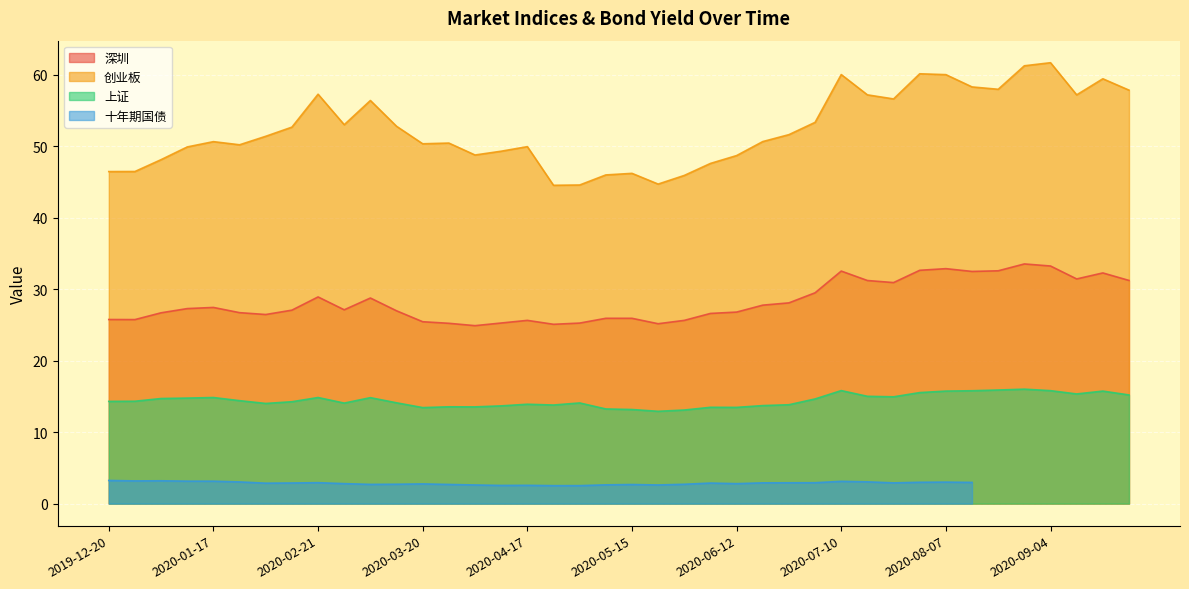

Where is 创业板 nearest to the value 53?

2020-02-28